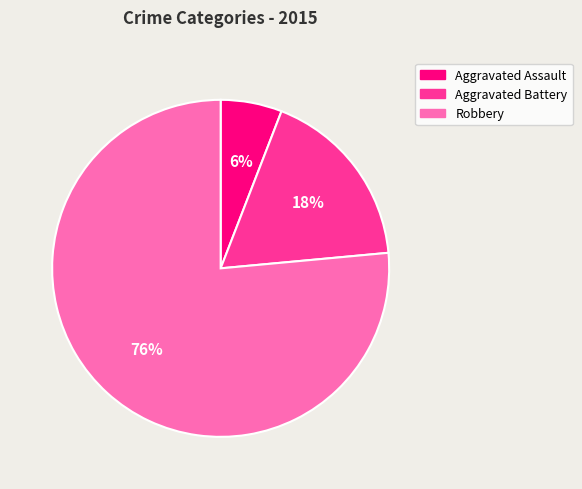

Rank the categories by value from lowest to highest.

Aggravated Assault, Aggravated Battery, Robbery